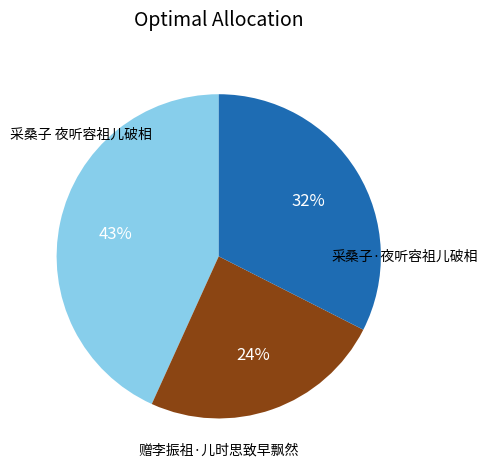

Is there any slice that represents more than half of the pie?

No